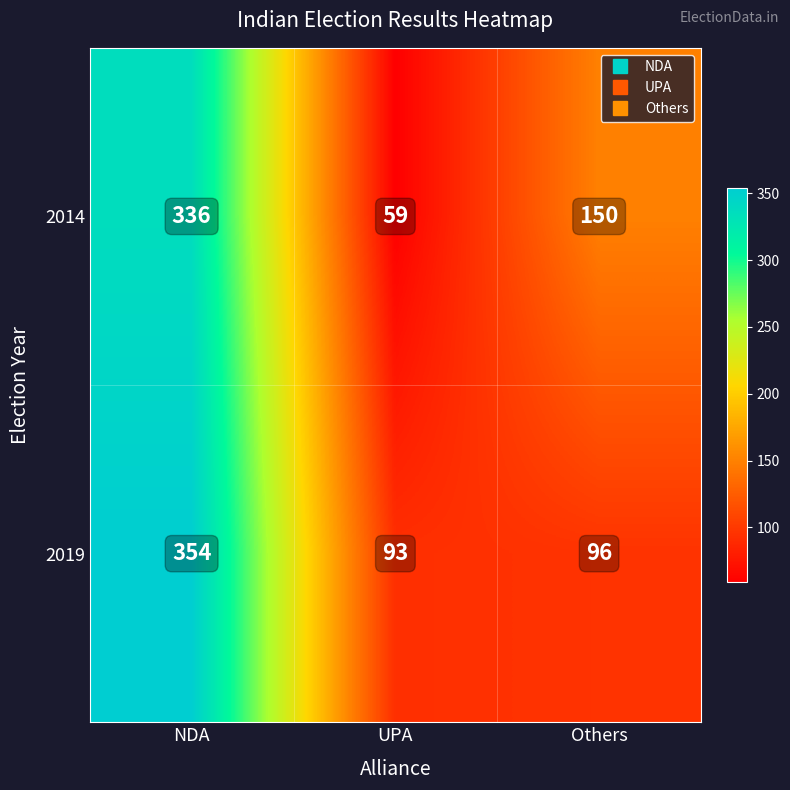

What is the minimum value for 2019?

93